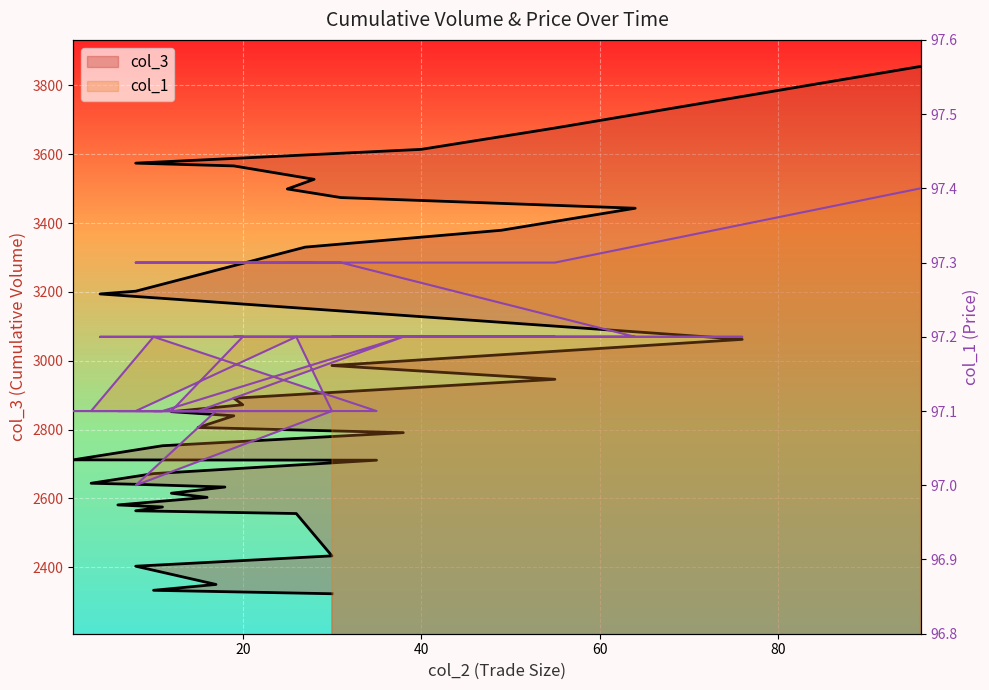

The value of col_1 at 3 is 97.1. True or false?

True